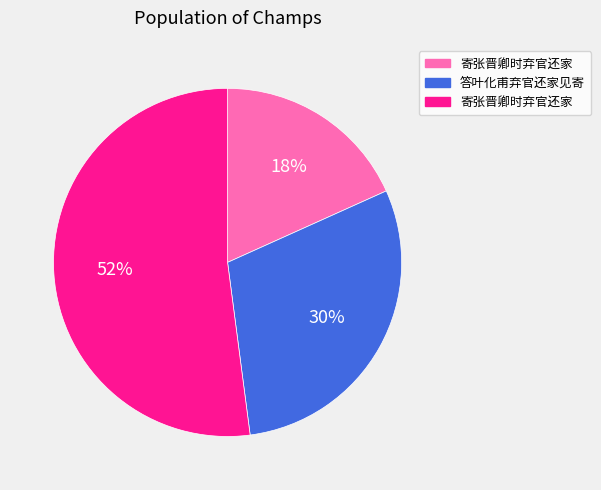

Is there a majority slice in this chart?

Yes